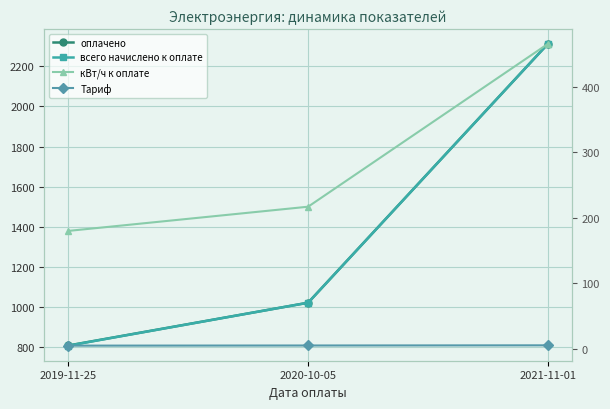

Rank the series at 2021-11-01 from highest to lowest value.

оплачено, всего начислено к оплате, кВт/ч к оплате, Тариф